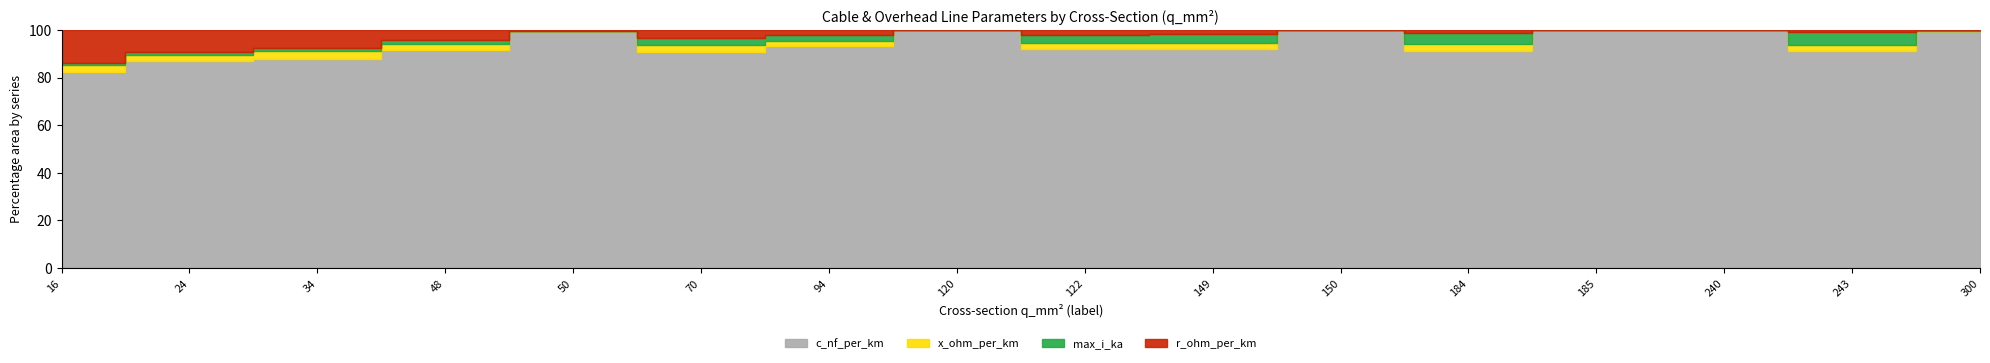

What is the sum of all x_ohm_per_km values?

3.9